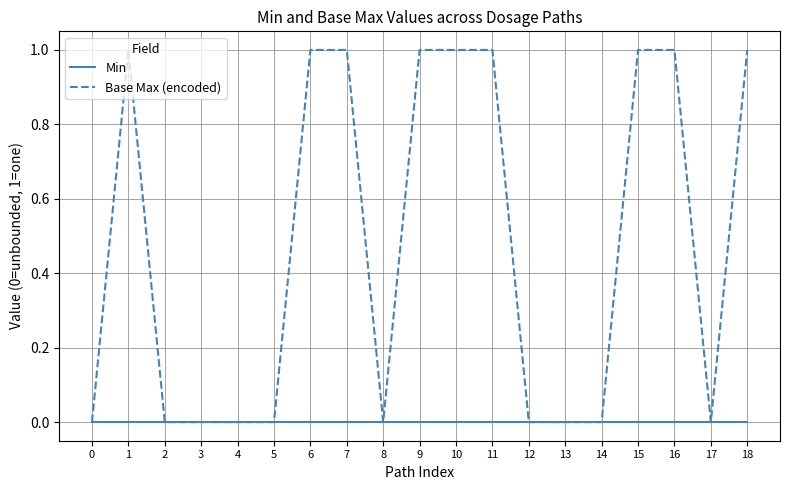

List the series in order of their peak value, highest first.

Base Max (encoded), Min